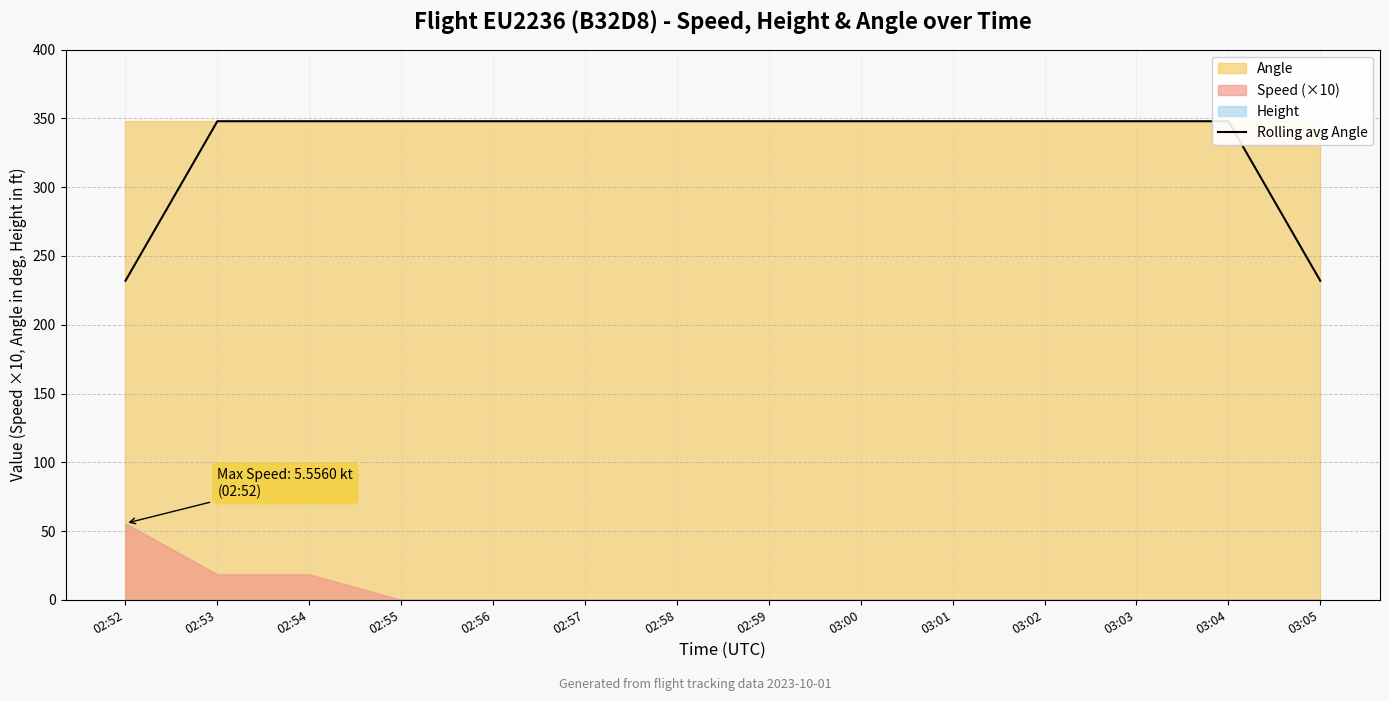

Reading left to right, transcribe all the data shown in this chart.

02:52=232	02:53=348	02:54=348	02:55=348	02:56=348	02:57=348	02:58=348	02:59=348	03:00=348	03:01=348	03:02=348	03:03=348	03:04=348	03:05=232